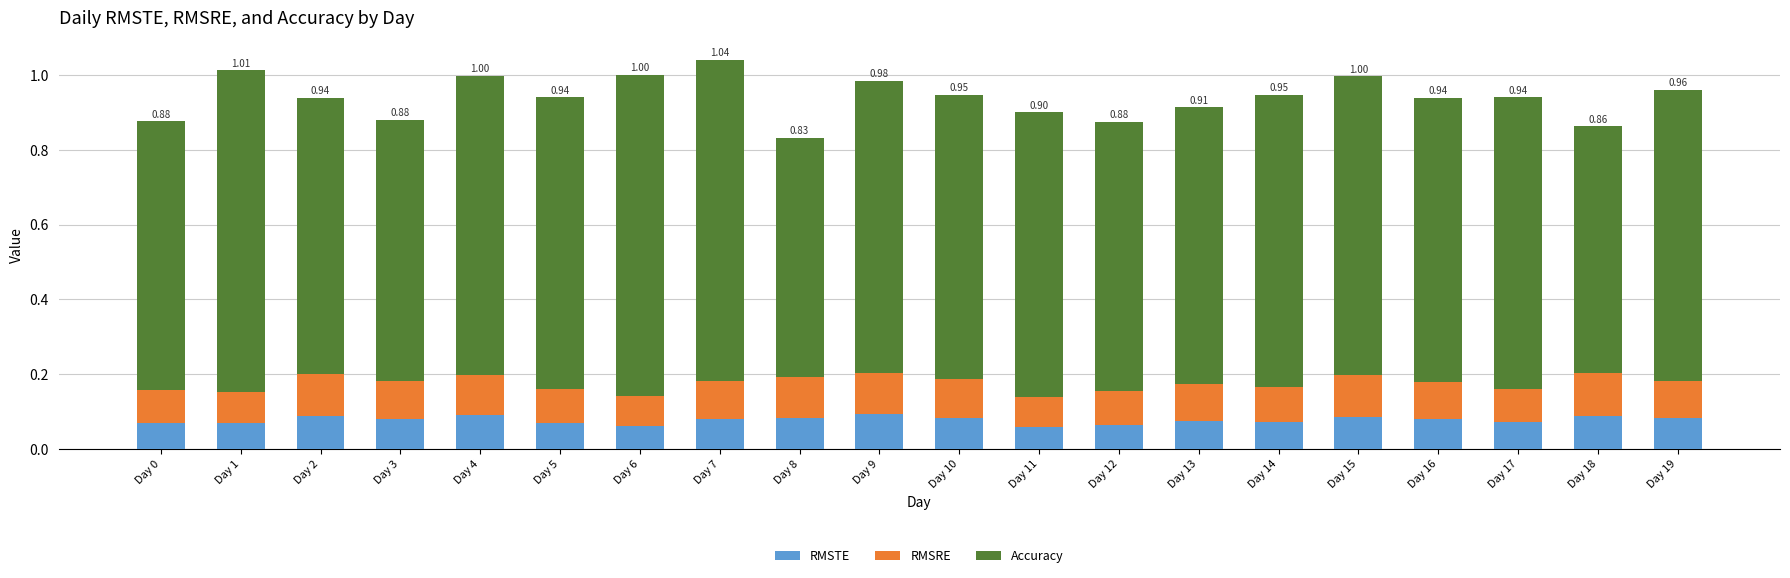

What is the total value across all series at Day 6?

1.0